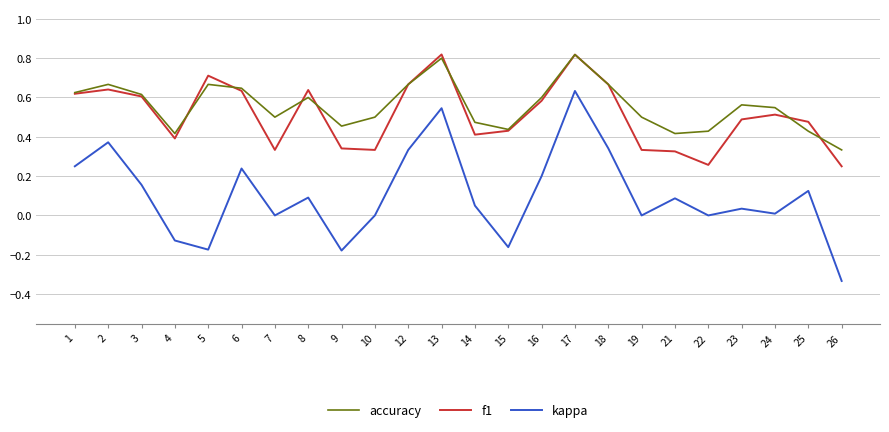

Which series has the largest range (max minus min)?

kappa